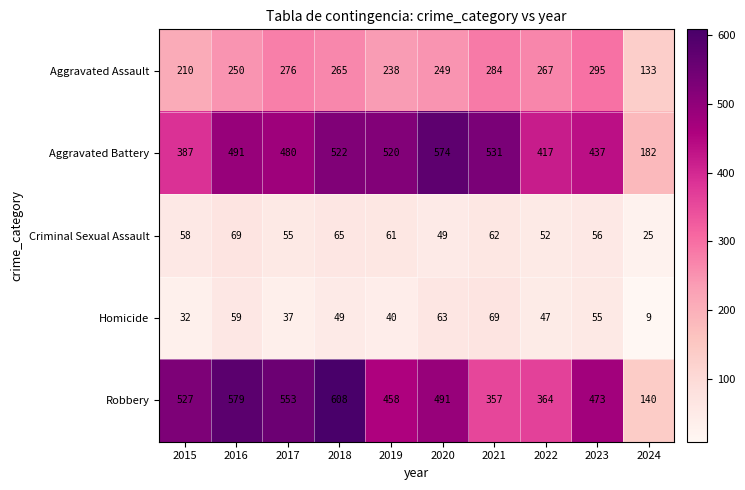

Which series has the largest range (max minus min)?

Robbery